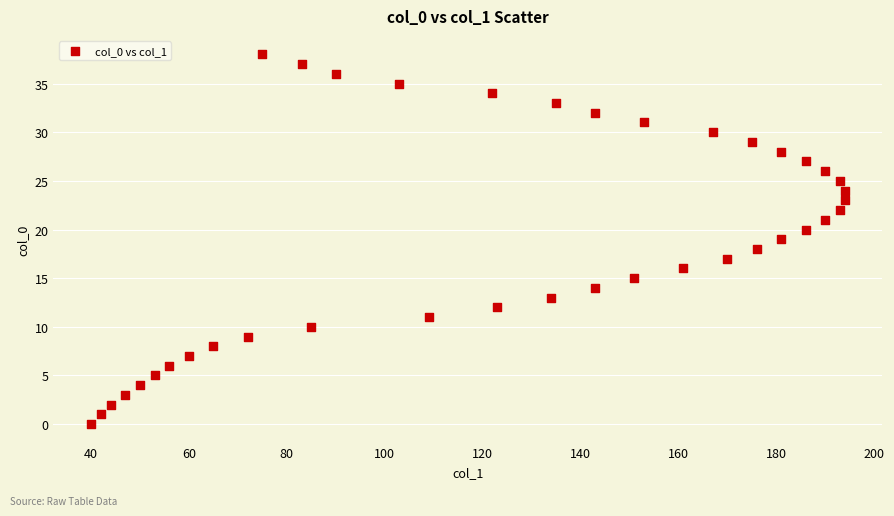

What is the range of Y values (max minus min)?

38